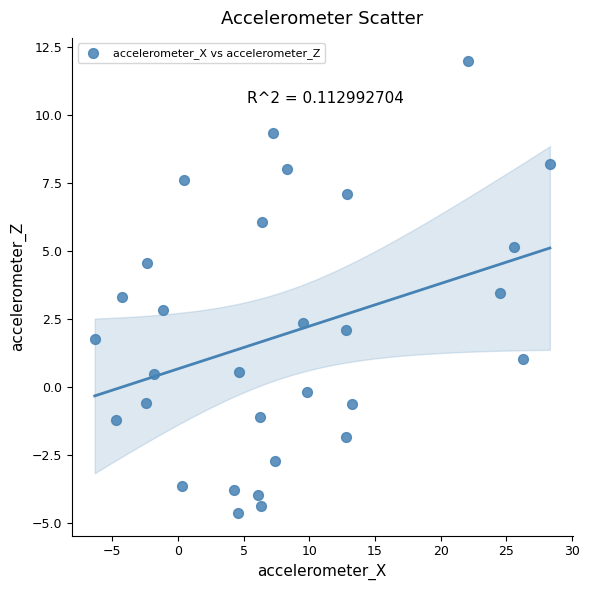

What is the range of Y values (max minus min)?

16.6